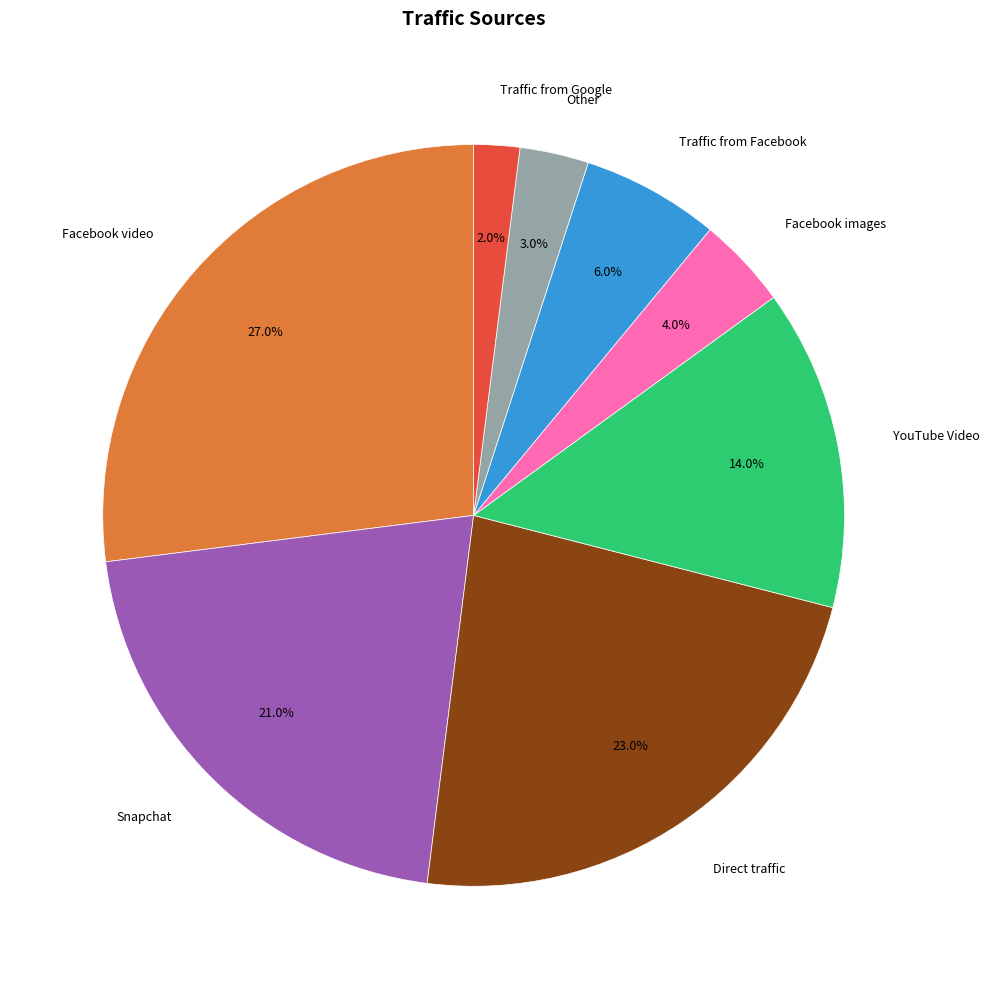

Is there any slice that represents more than half of the pie?

No